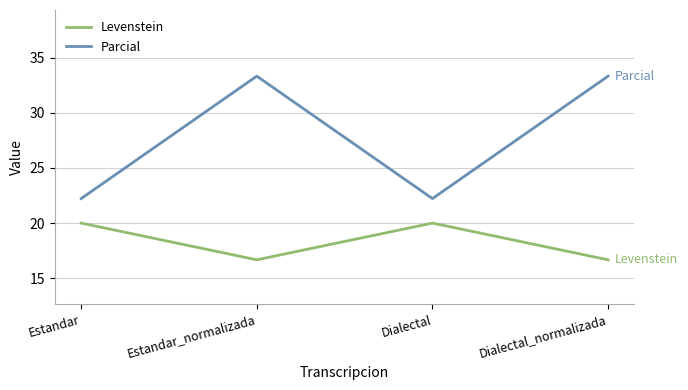

Rank the series at Estandar_normalizada from lowest to highest value.

Levenstein, Parcial